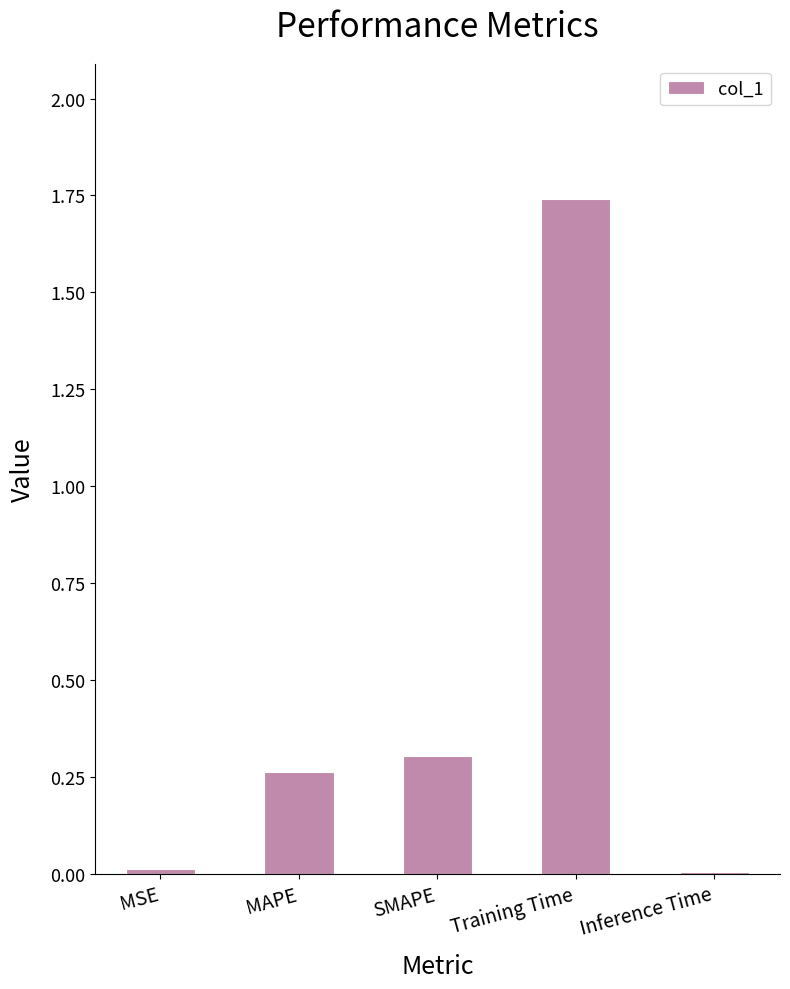

Is it true that the value at MAPE is 0.4?

False